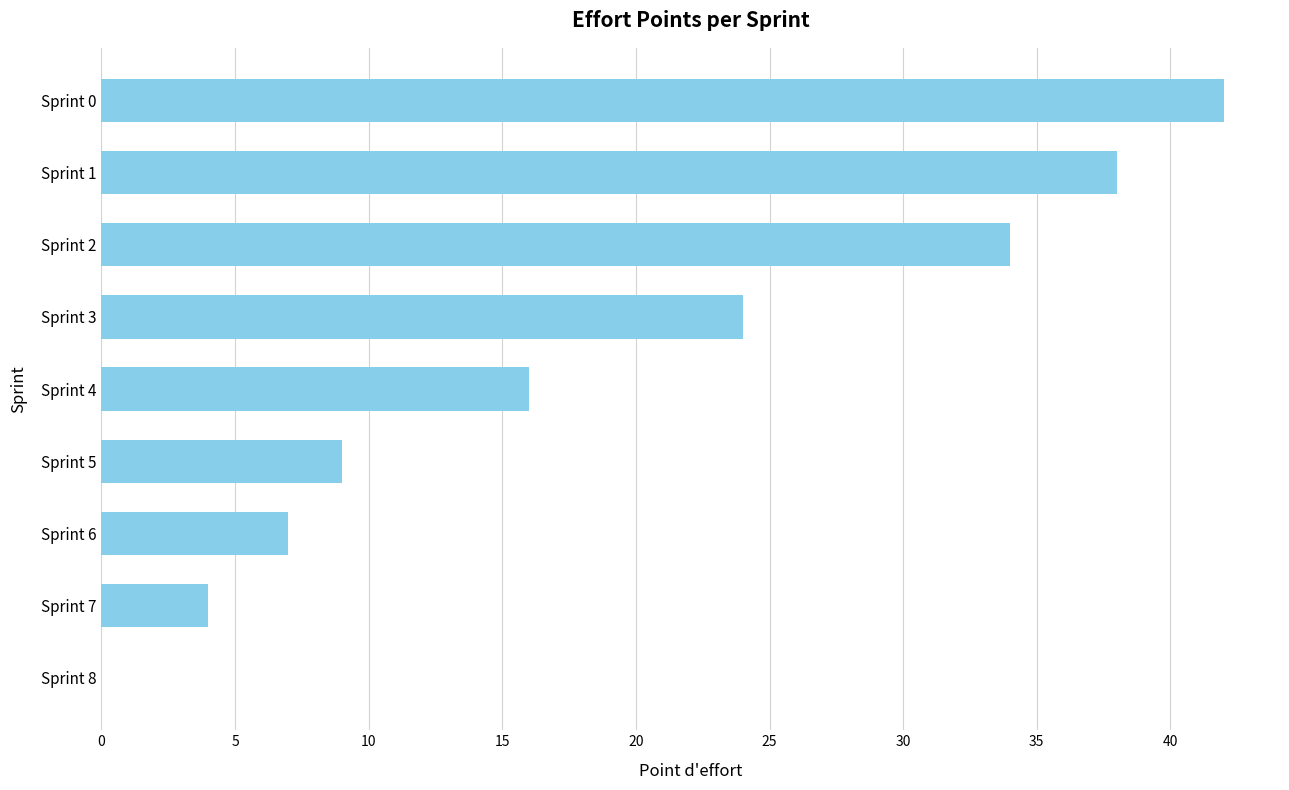

What value does the data have at Sprint 3?

24